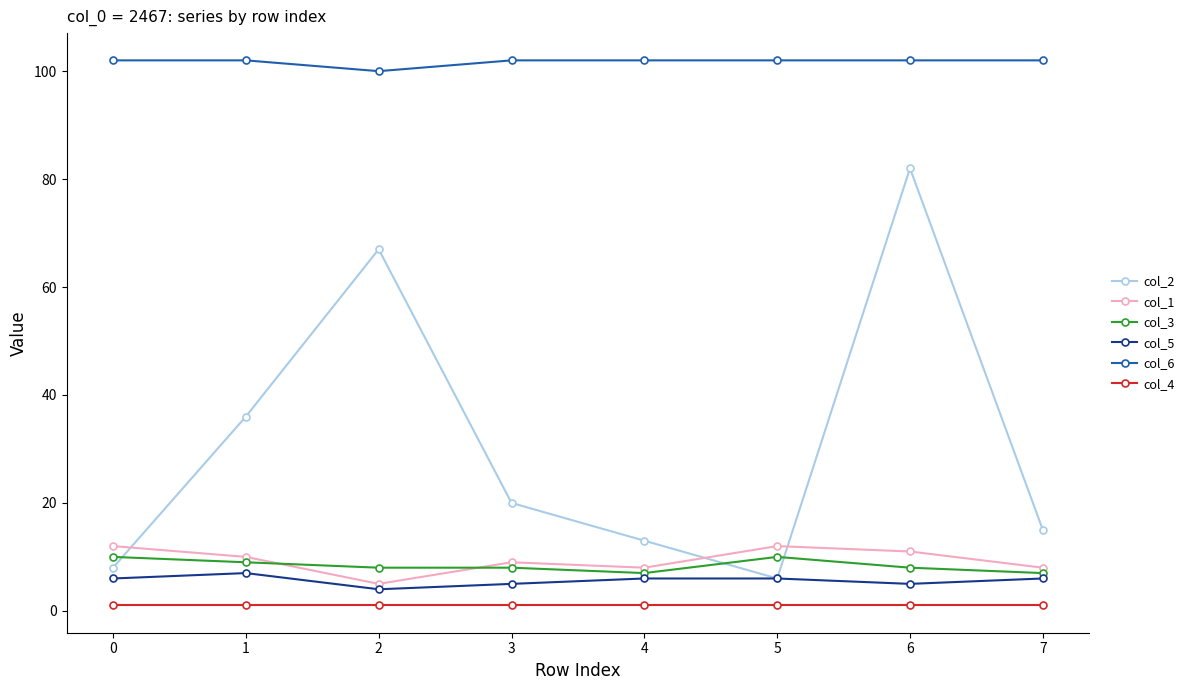

The col_3 series shows 14 at 6. True or false?

False